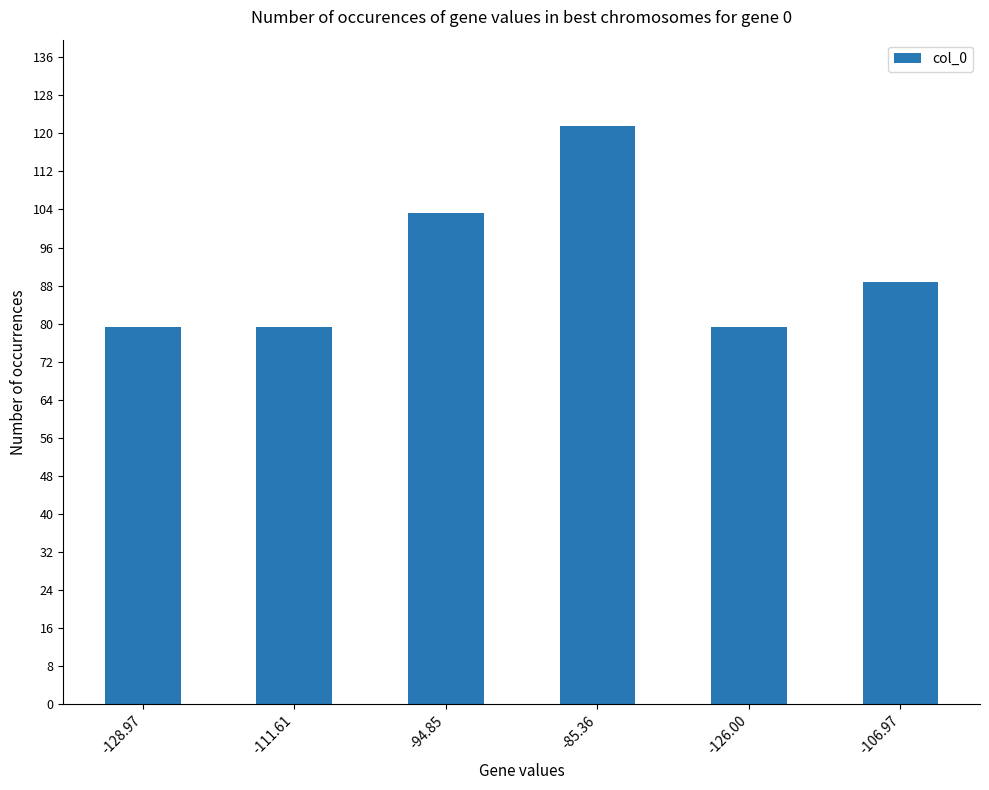

Reading left to right, transcribe all the data shown in this chart.

-128.97=79.3	-111.61=79.3	-94.85=103.3	-85.36=121.5	-126.00=79.3	-106.97=88.8